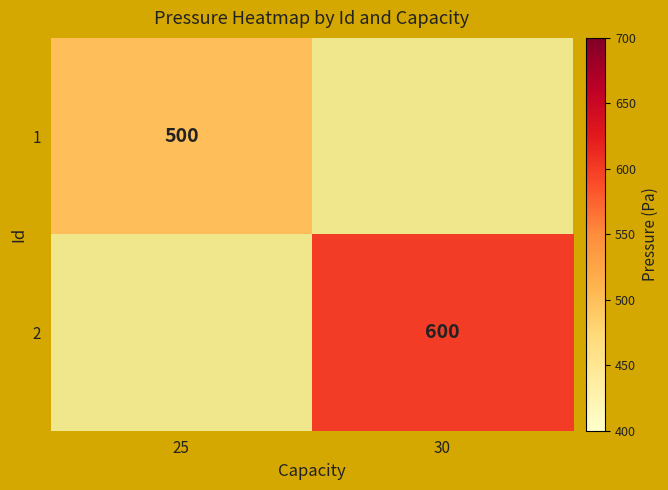

At how many categories does at least one series exceed 587?

1